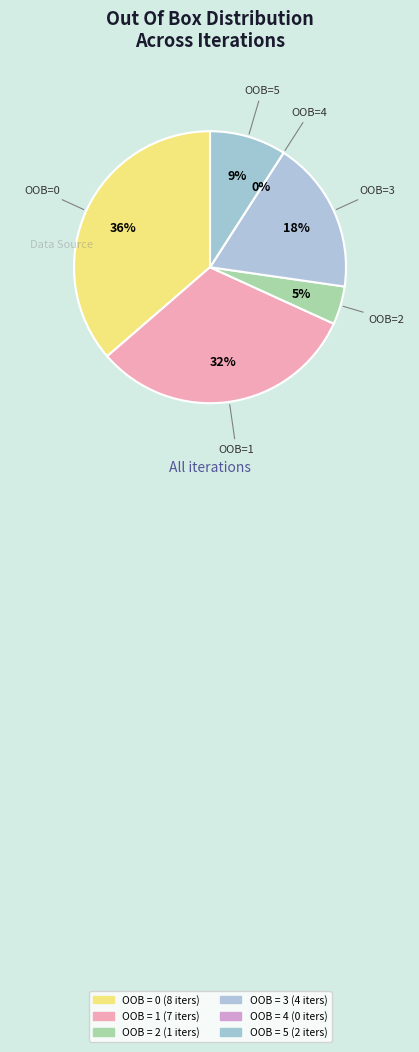

The 2 slice represents 1% of the pie. True or false?

False